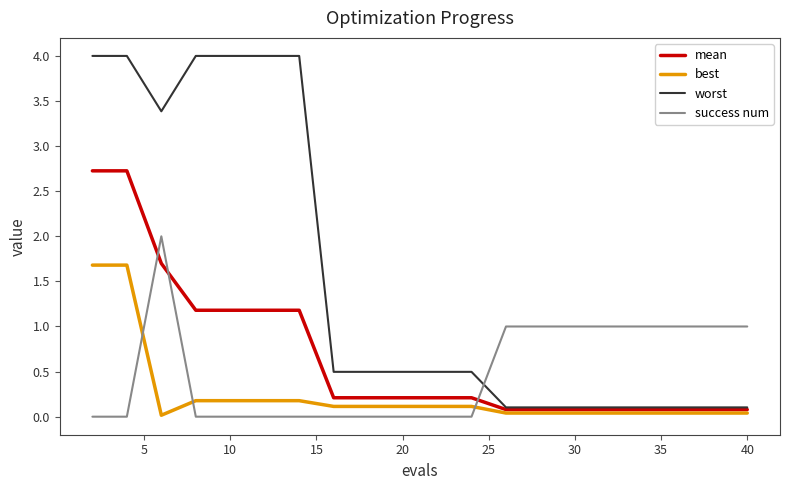

Which series has the largest total across all categories?

worst